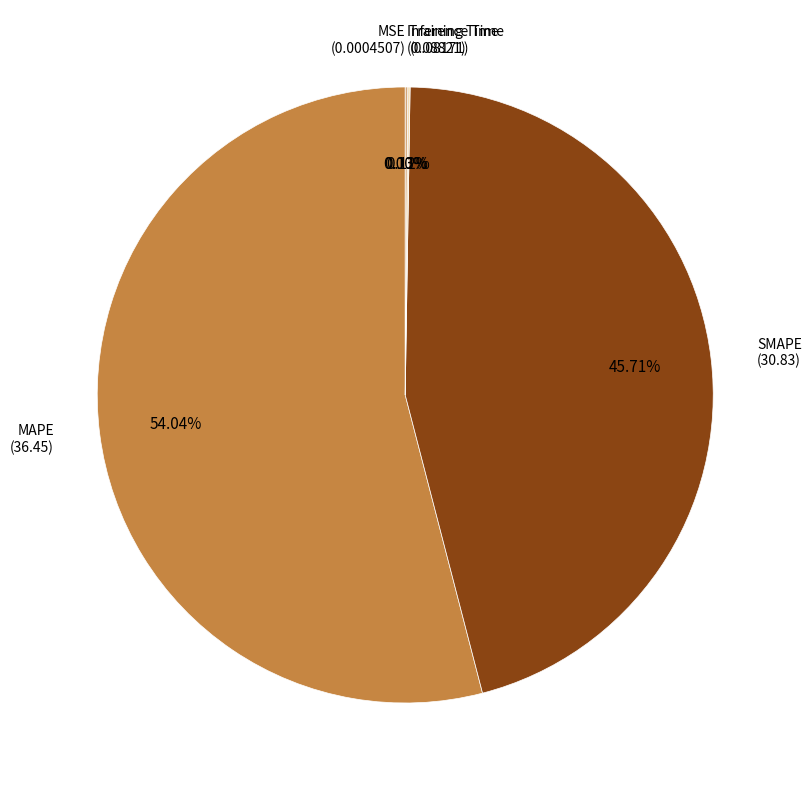

Is there any slice that represents more than half of the pie?

Yes